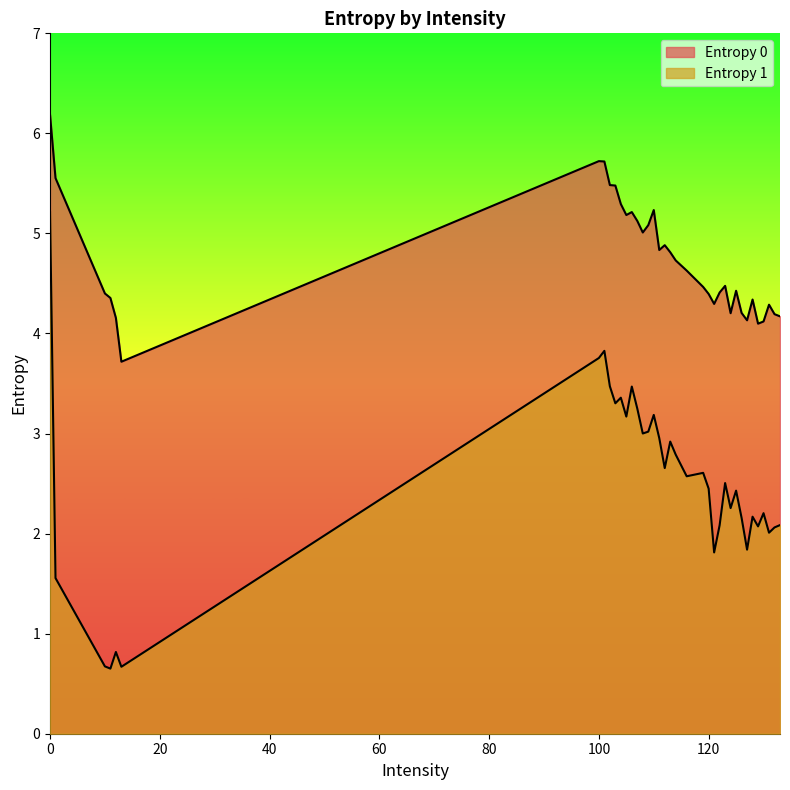

Rank the series at 119 from highest to lowest value.

Entropy 0, Entropy 1